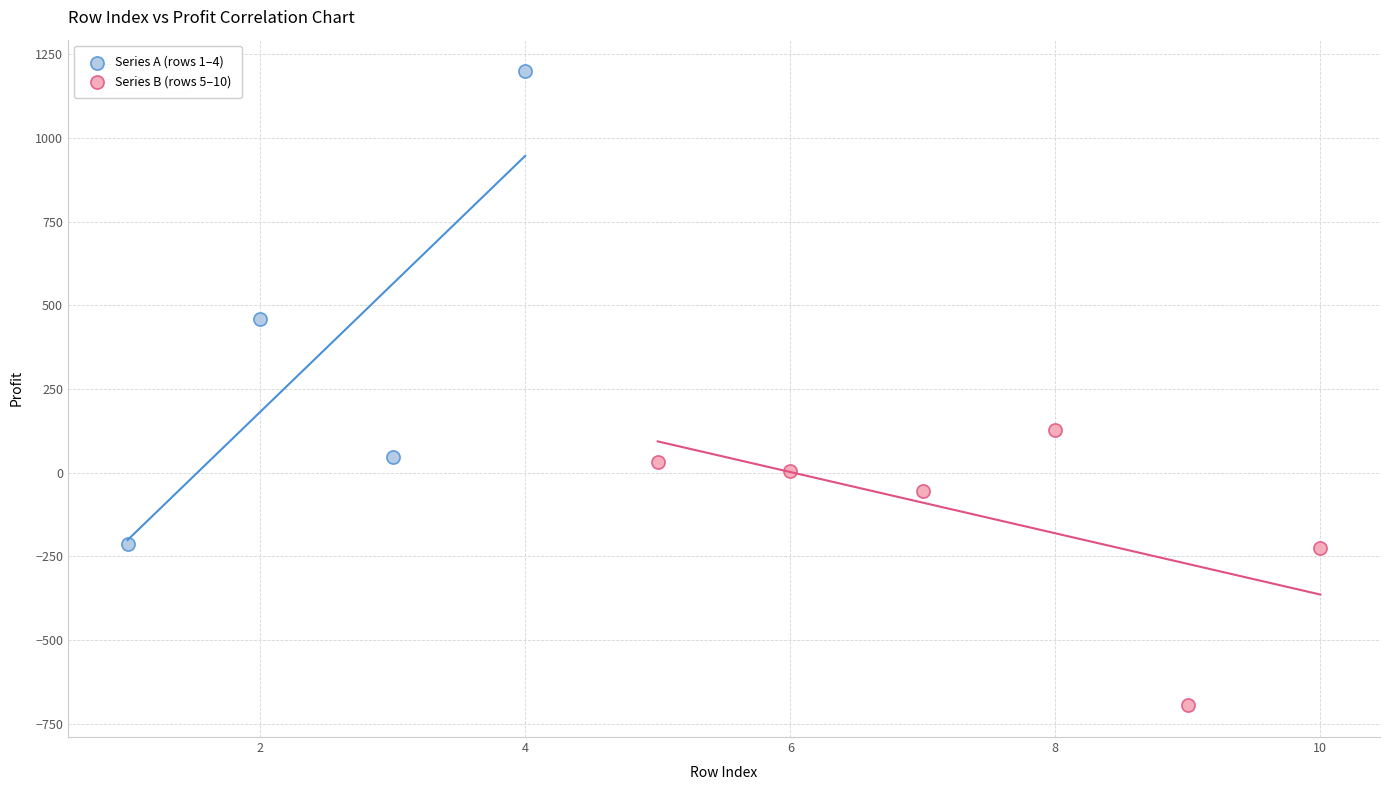

Which series reaches the minimum Y coordinate?

Series B (rows 5–10)